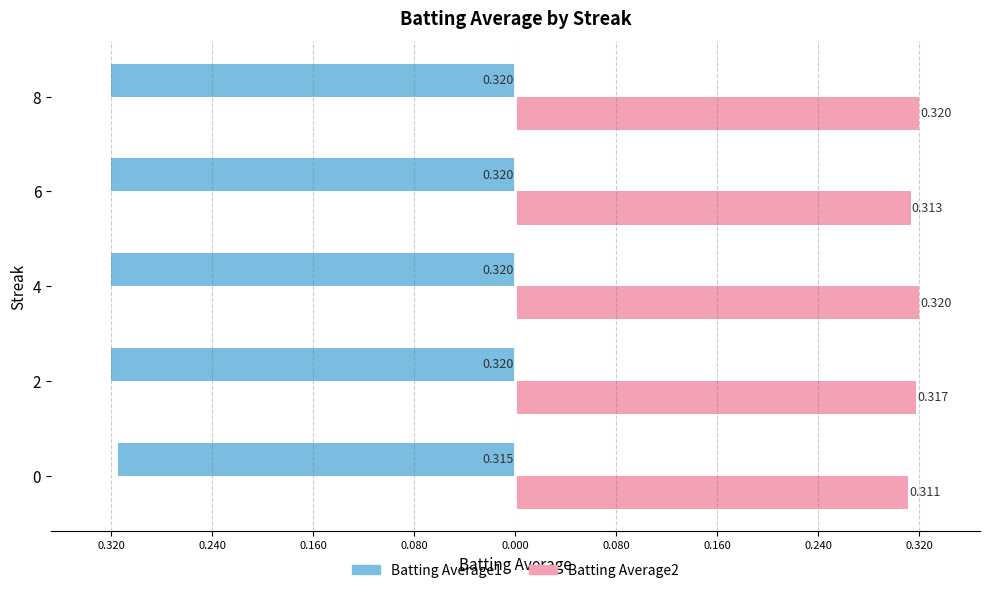

What are all the series names shown in the legend?

Batting Average1, Batting Average2